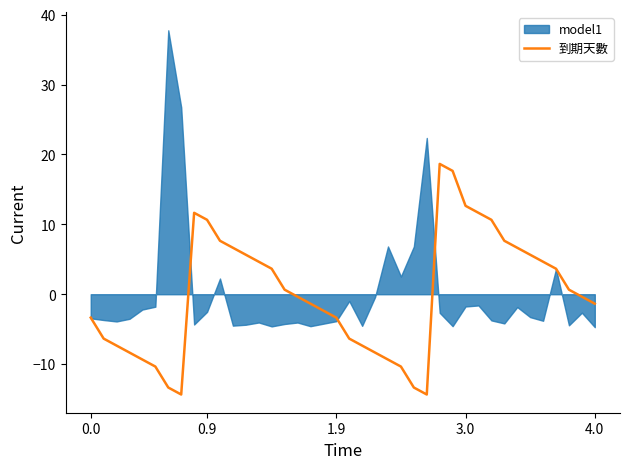

How many lines are shown in the chart?

1